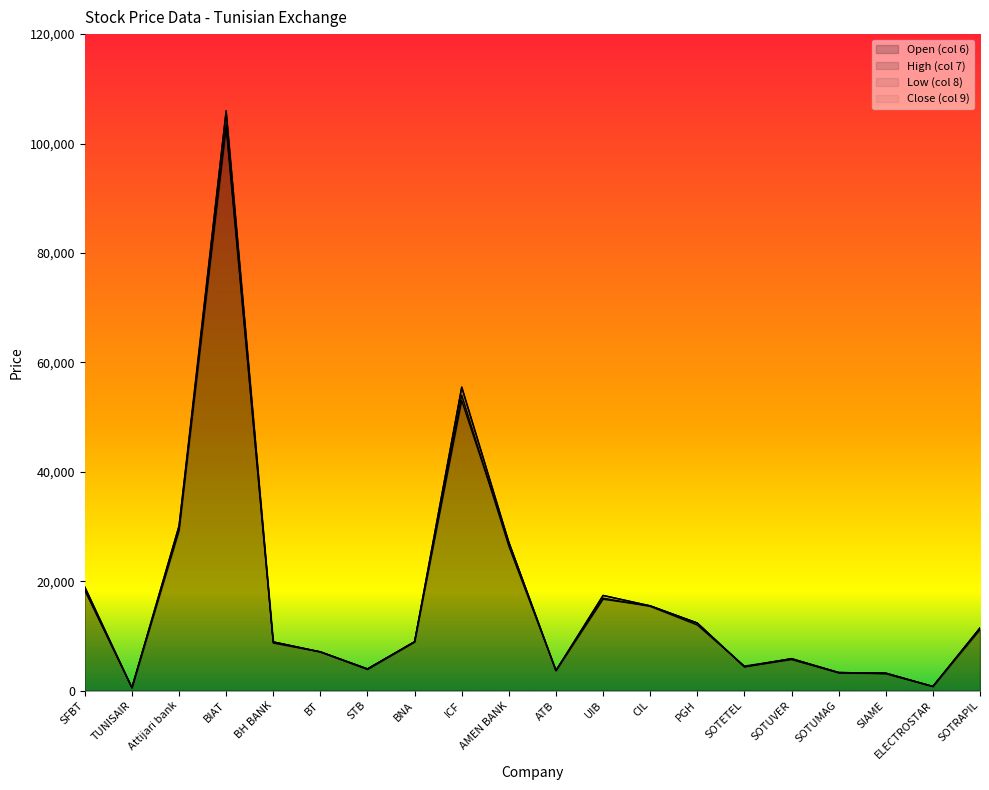

What is the sum of all Close (col 9) values?

344900